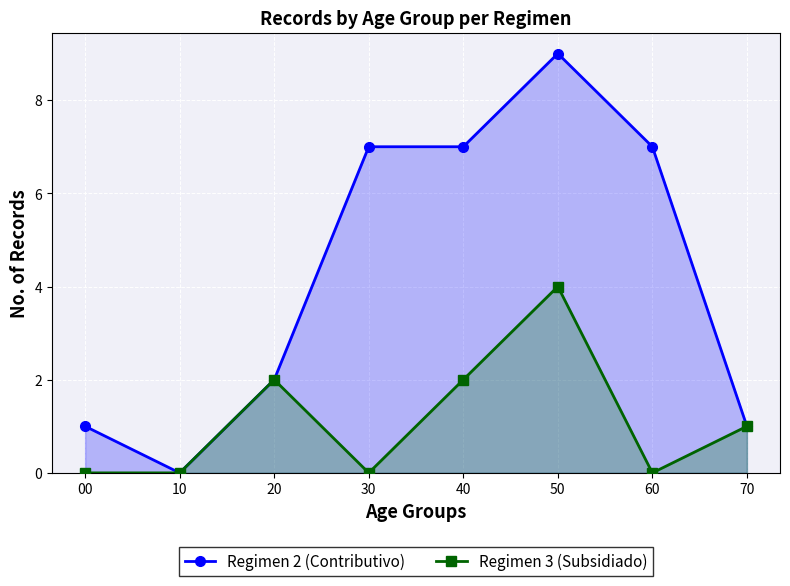

What is the total value across all series at 50?

13